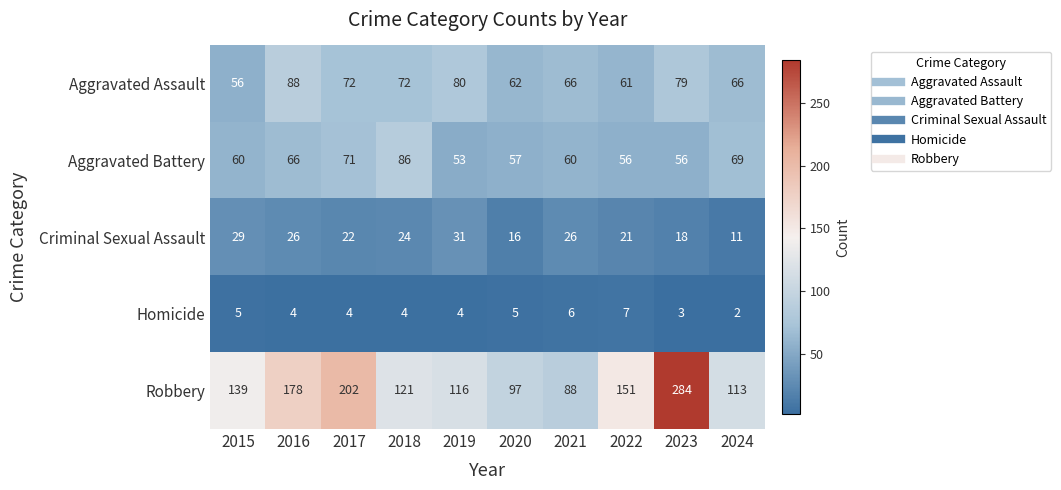

What value does the Aggravated Battery series have at 2021?

60